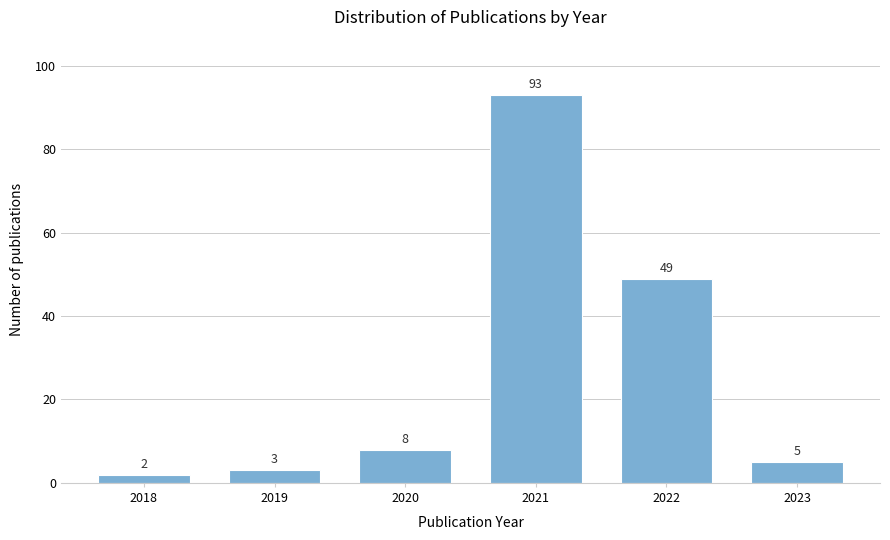

Reading left to right, transcribe all the data shown in this chart.

2018=2	2019=3	2020=8	2021=93	2022=49	2023=5